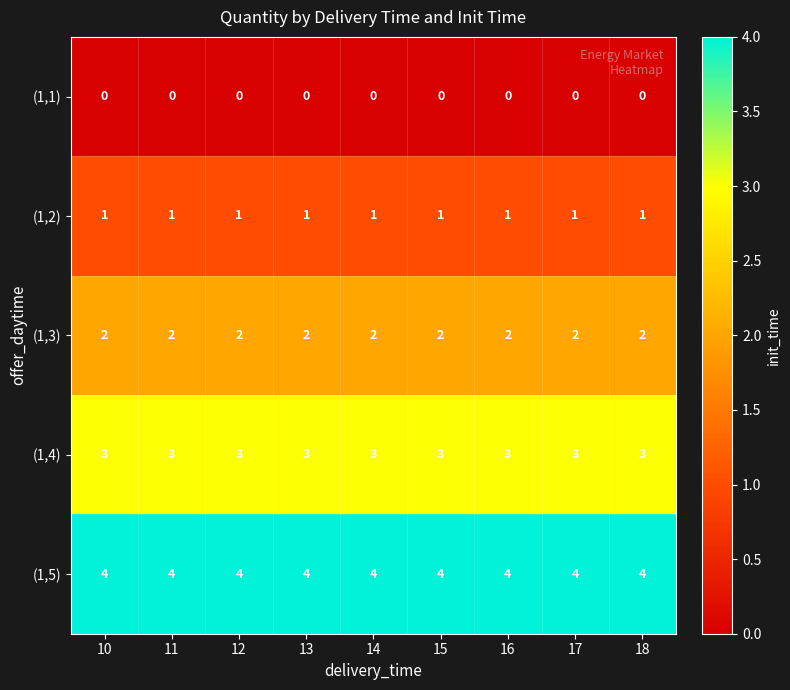

True or false: (1,5) has a value of 1 at 14.

False